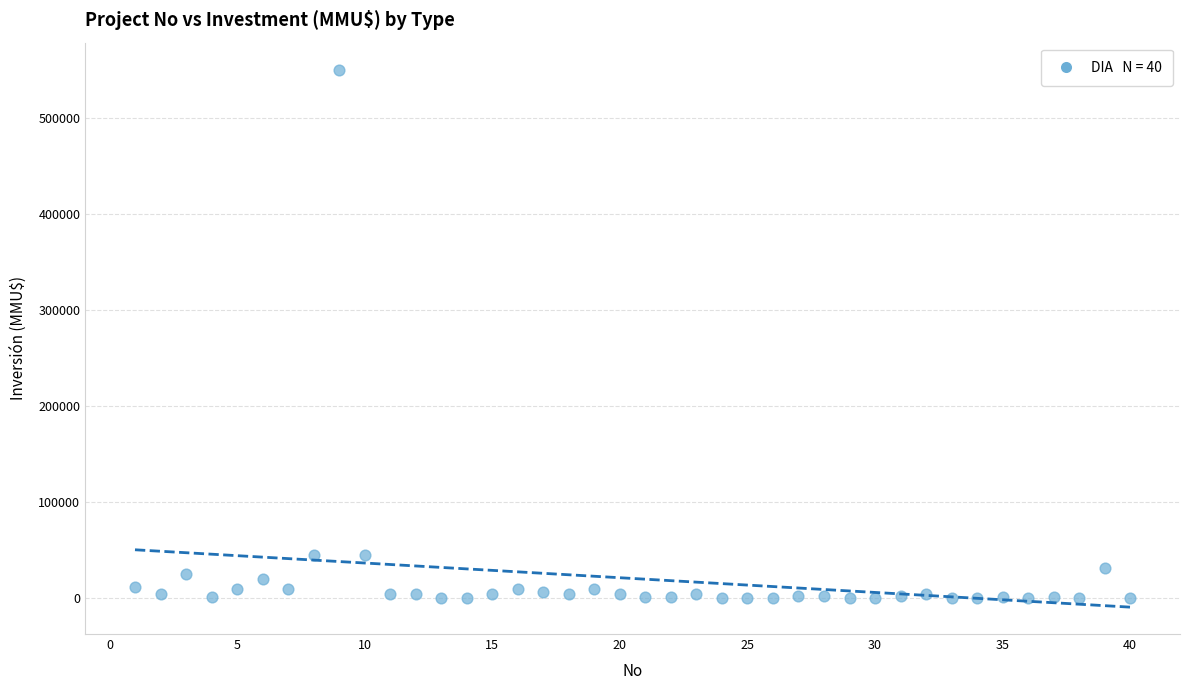

What is the range of X values (max minus min)?

39